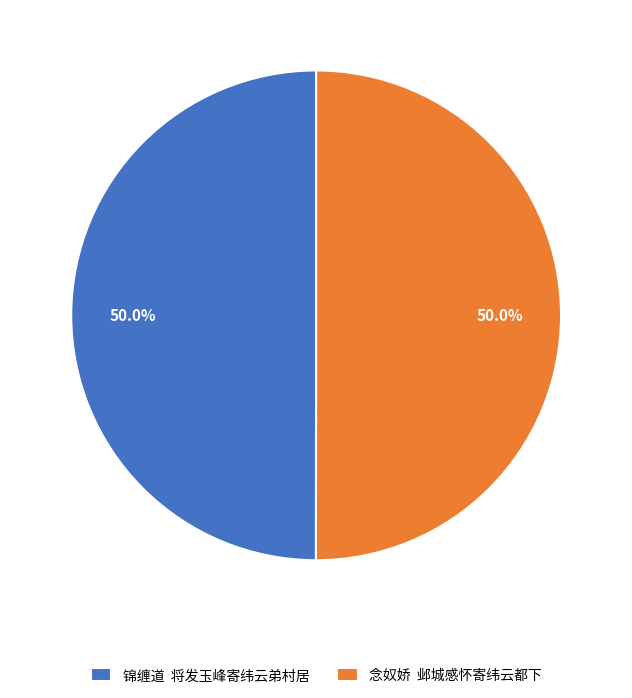

How many segments does this pie chart have?

2